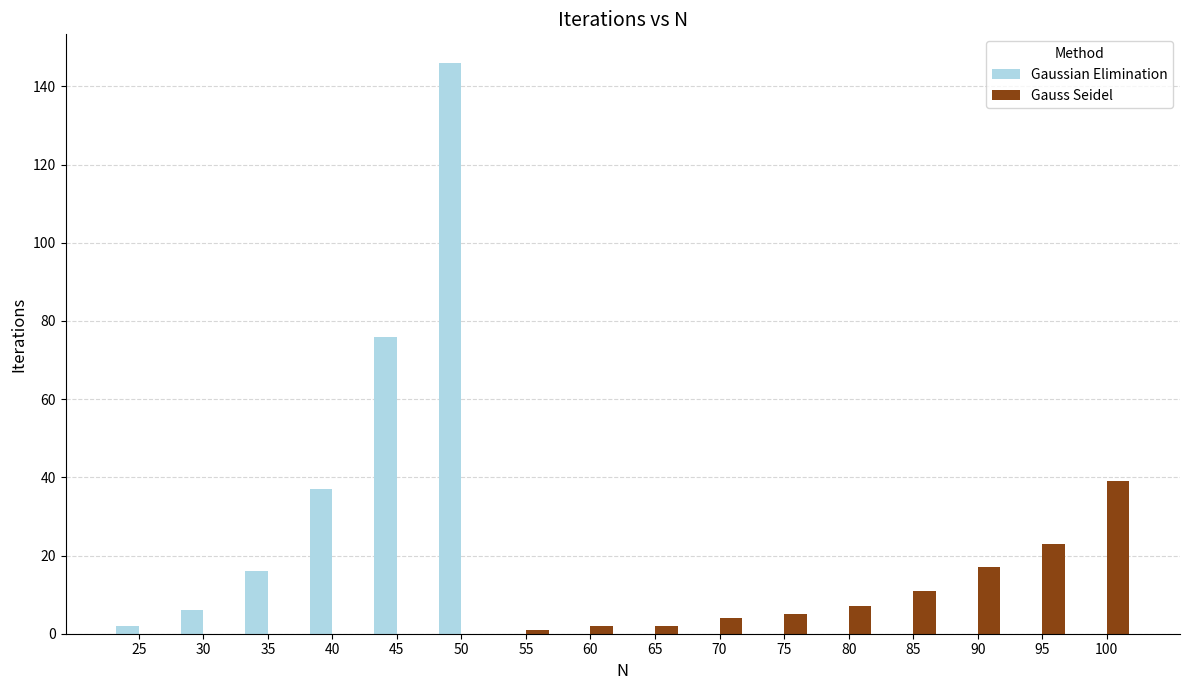

Which series has the largest total across all categories?

Gaussian Elimination